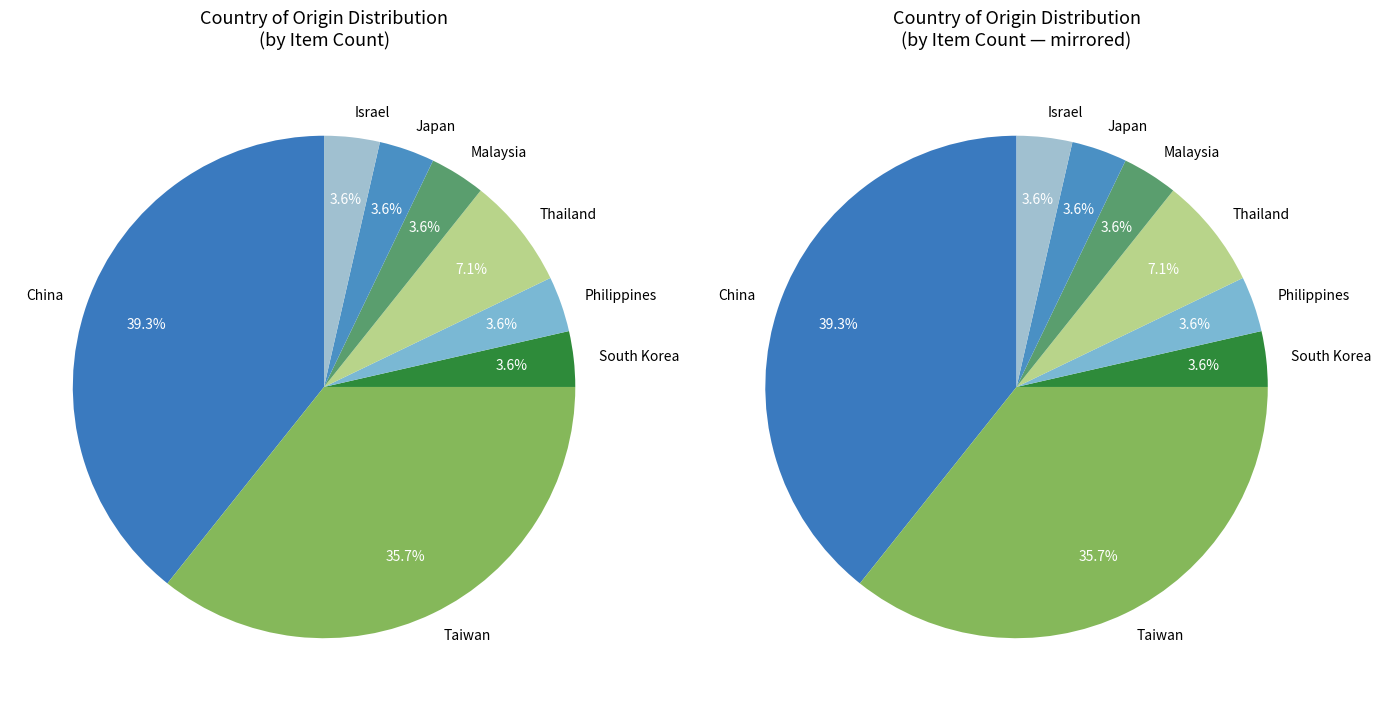

What is the ratio of the value at South Korea to the value at Taiwan?

0.1